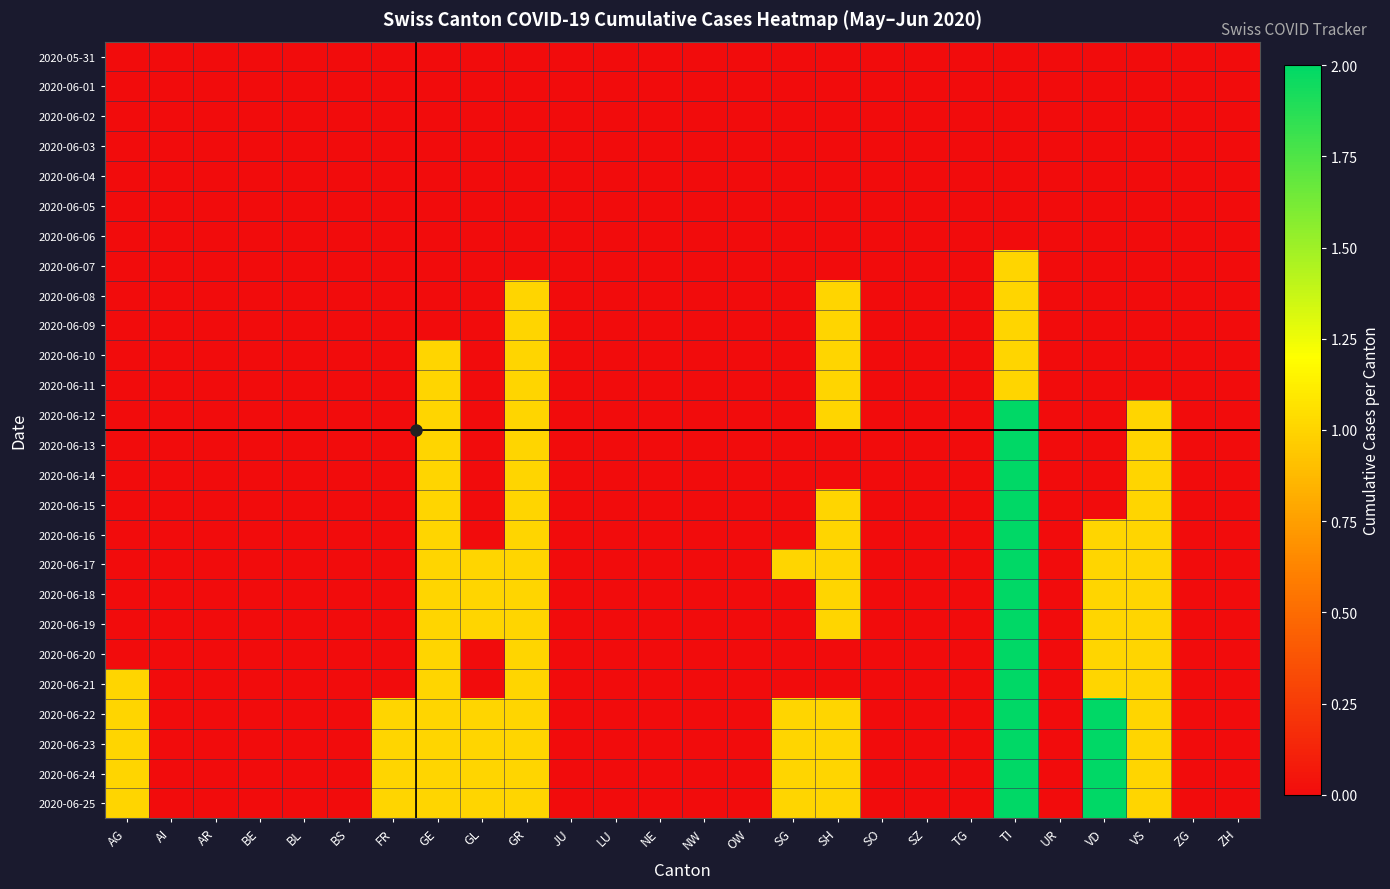

Rank the series by their maximum value, from highest to lowest.

2020-06-12, 2020-06-13, 2020-06-14, 2020-06-15, 2020-06-16, 2020-06-17, 2020-06-18, 2020-06-19, 2020-06-20, 2020-06-21, 2020-06-22, 2020-06-23, 2020-06-24, 2020-06-25, 2020-06-07, 2020-06-08, 2020-06-09, 2020-06-10, 2020-06-11, 2020-05-31, 2020-06-01, 2020-06-02, 2020-06-03, 2020-06-04, 2020-06-05, 2020-06-06